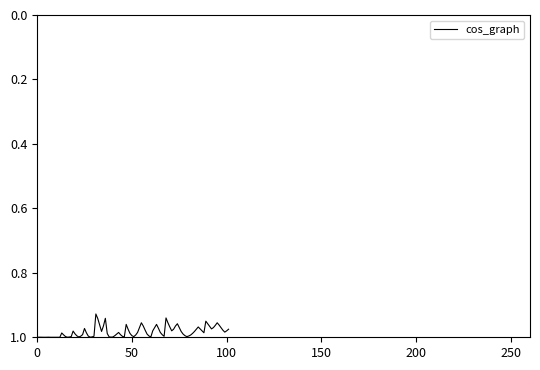

How many lines are shown in the chart?

1